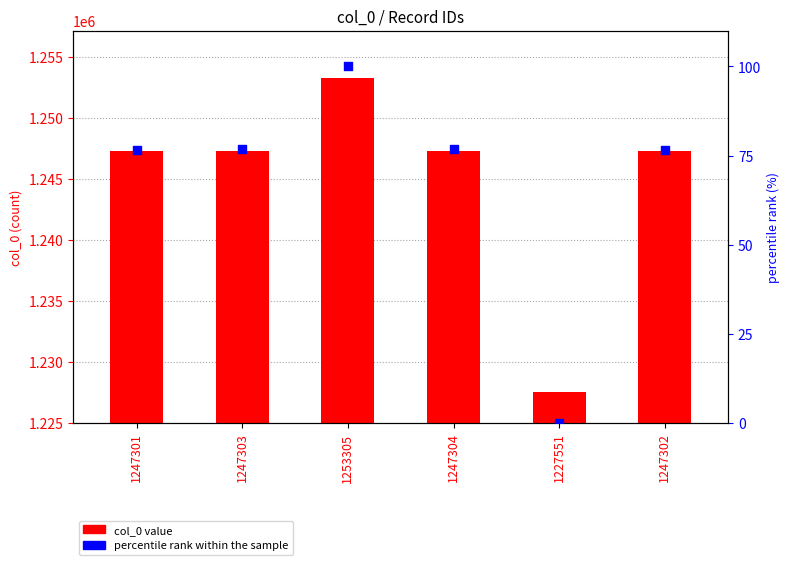

At which category is the sum across all series the highest?

1253305